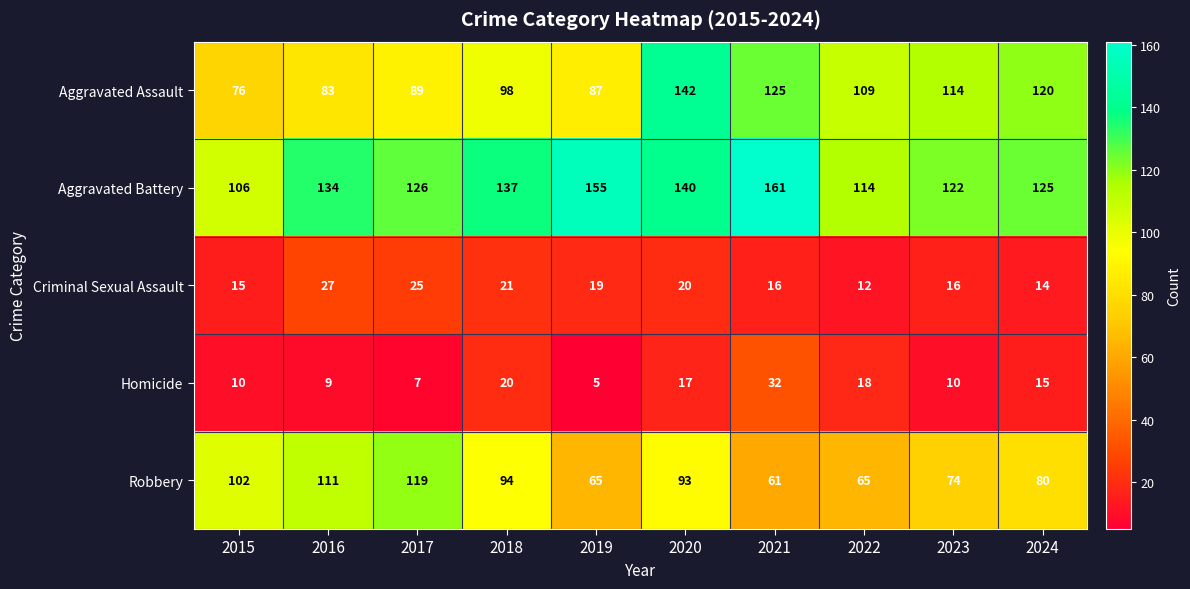

Which series has the largest total across all categories?

Aggravated Battery